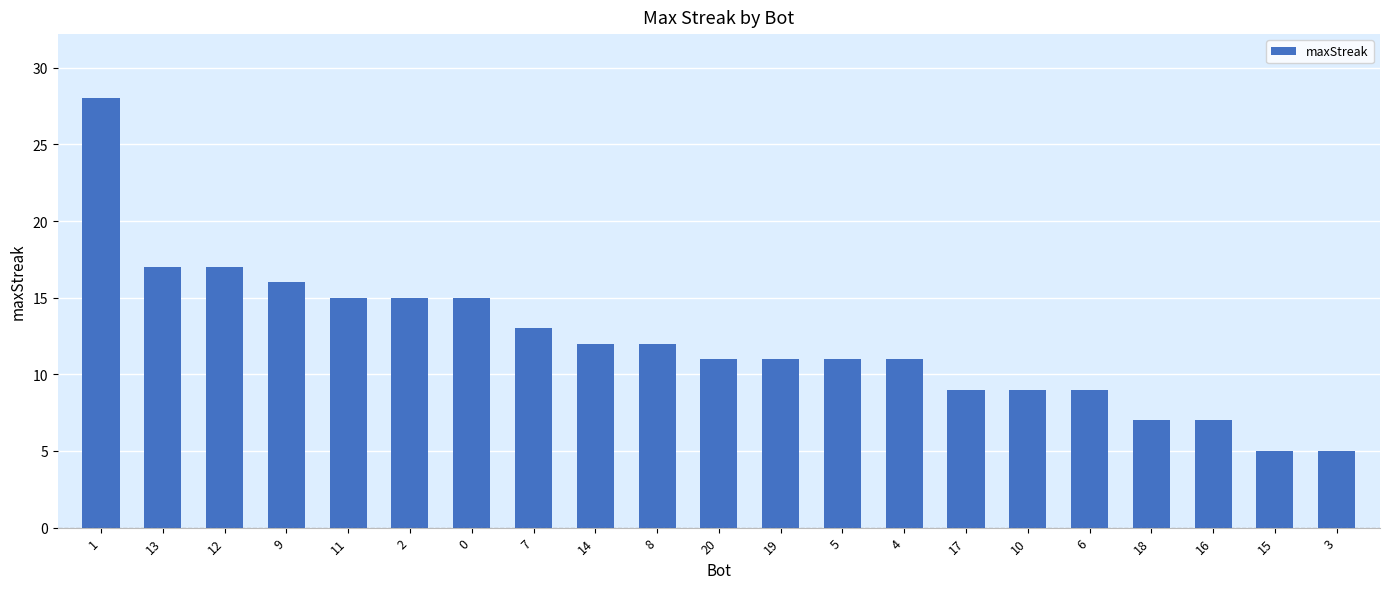

Approximately how many times larger is the value at 14 compared to 17?

1.3